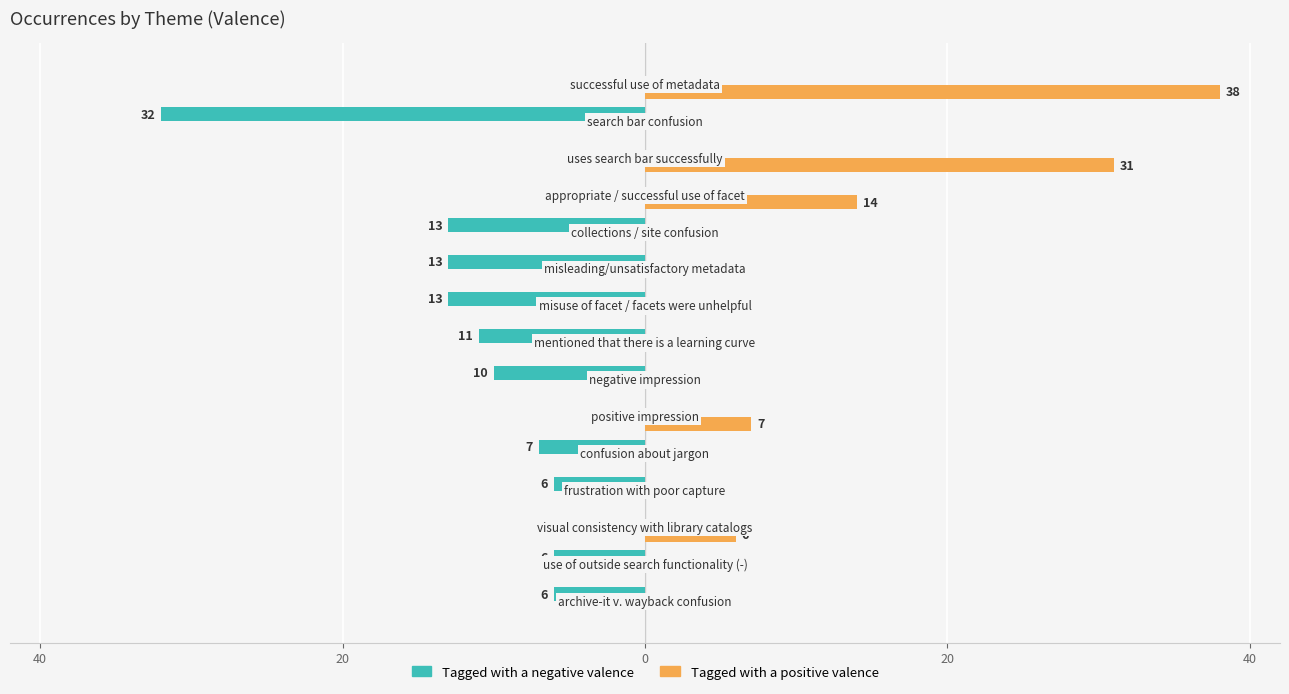

What are all the series names shown in the legend?

Tagged with a negative valence, Tagged with a positive valence